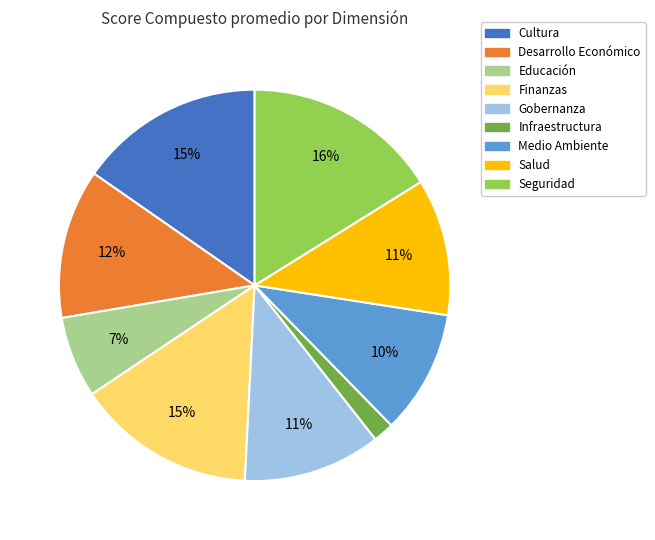

Is it true that Cultura is 29% of the pie?

False